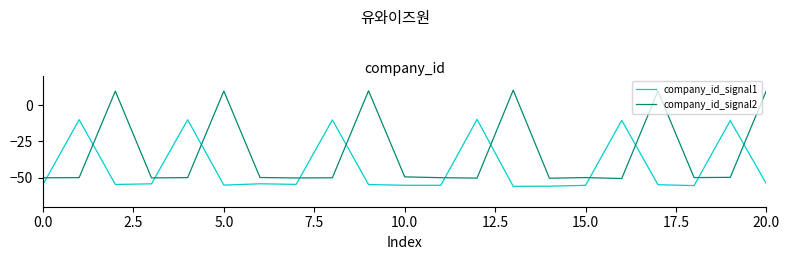

What is the maximum value for company_id_signal2?

10.2